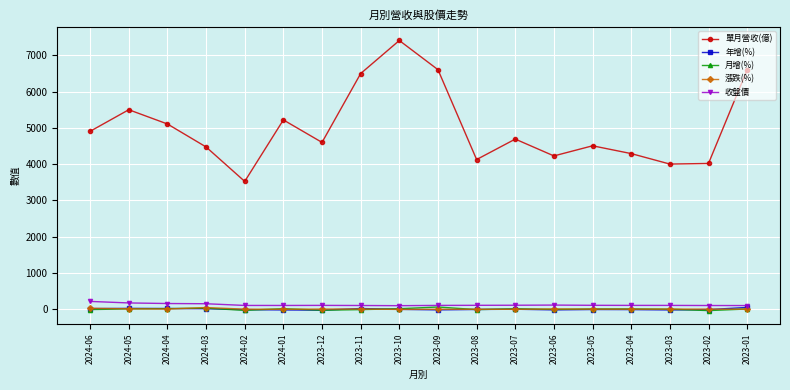

Which series has the largest total across all categories?

單月營收(億)